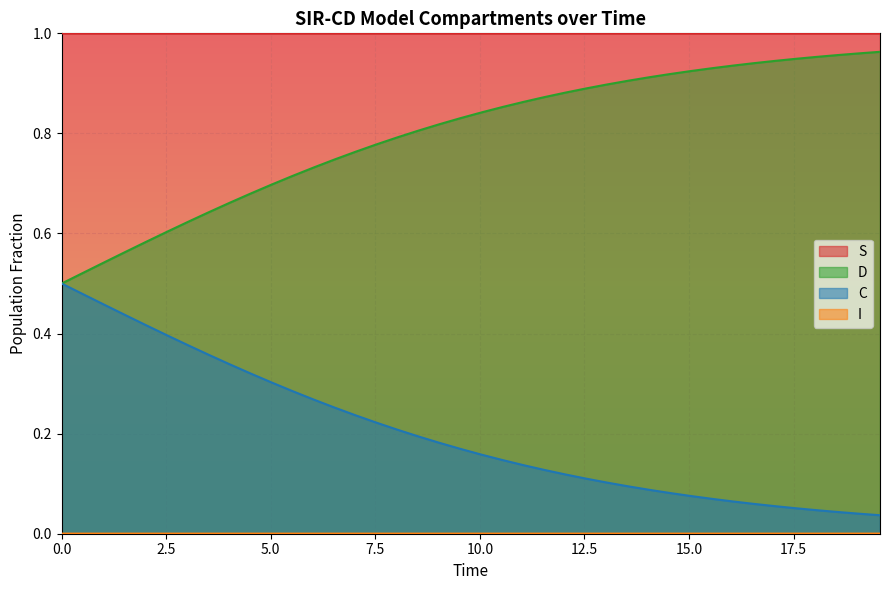

True or false: D and S cross at least once.

False